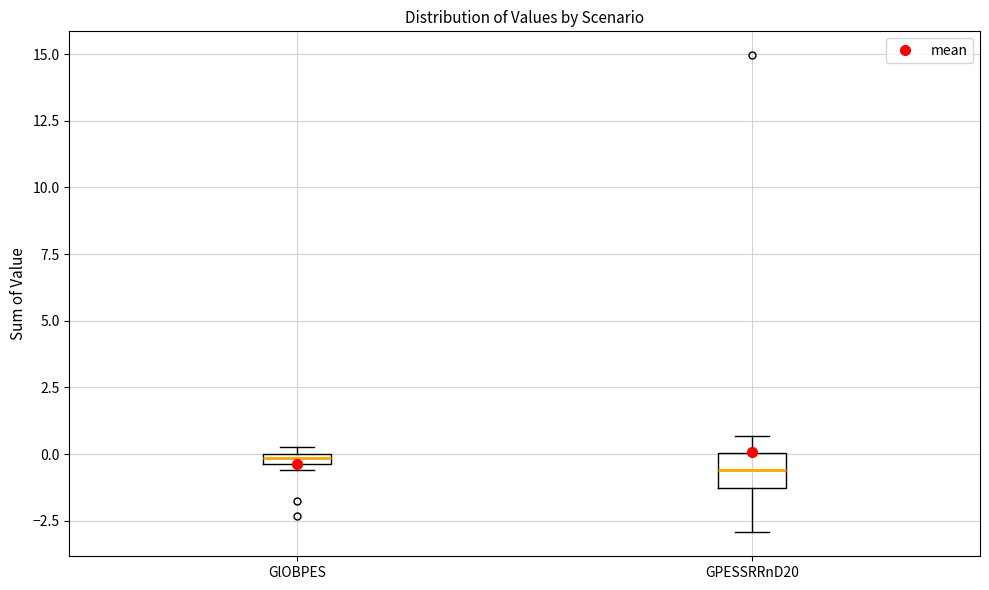

Which box is the tallest, from its lower edge to its upper edge?

GPESSRRnD20